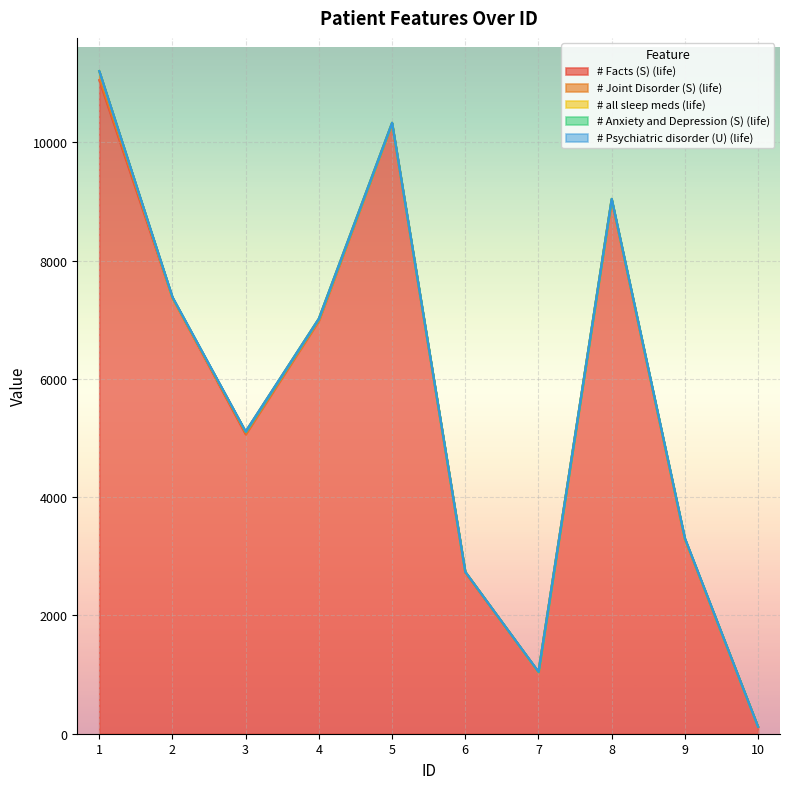

How many values in # Anxiety and Depression (S) (life) are above zero?

4